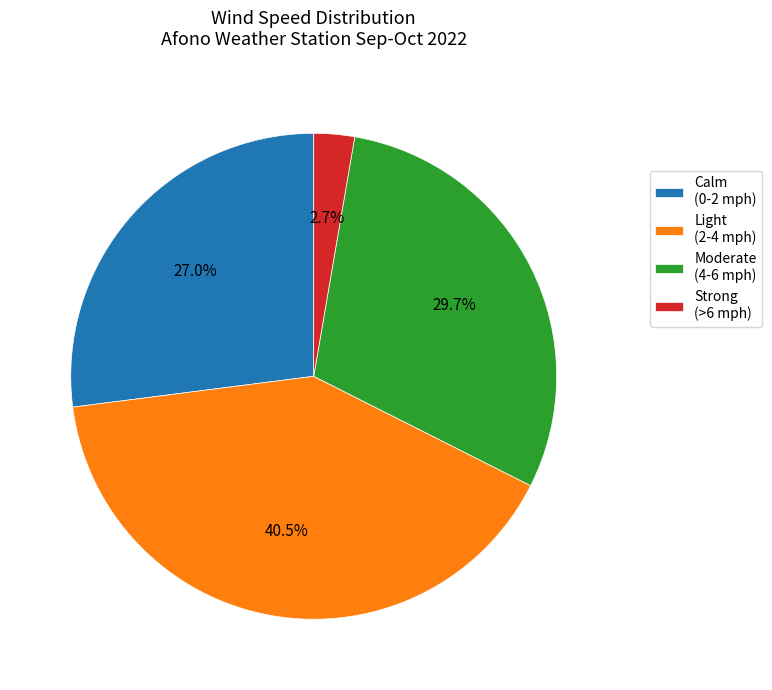

What percentage do Light (2-4 mph) and Strong (>6 mph) together represent?

43.2%